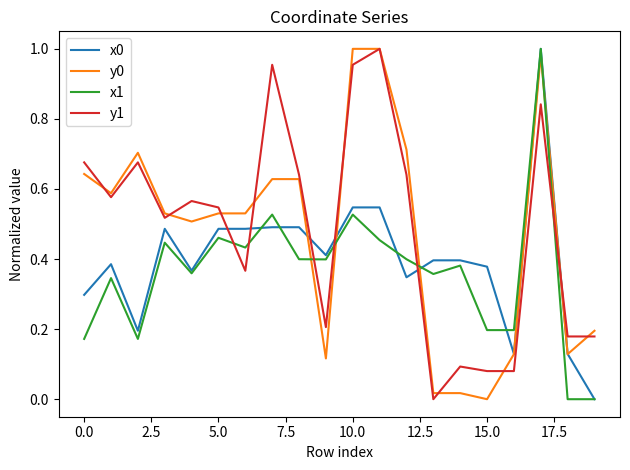

True or false: x1 and y1 cross at least once.

True